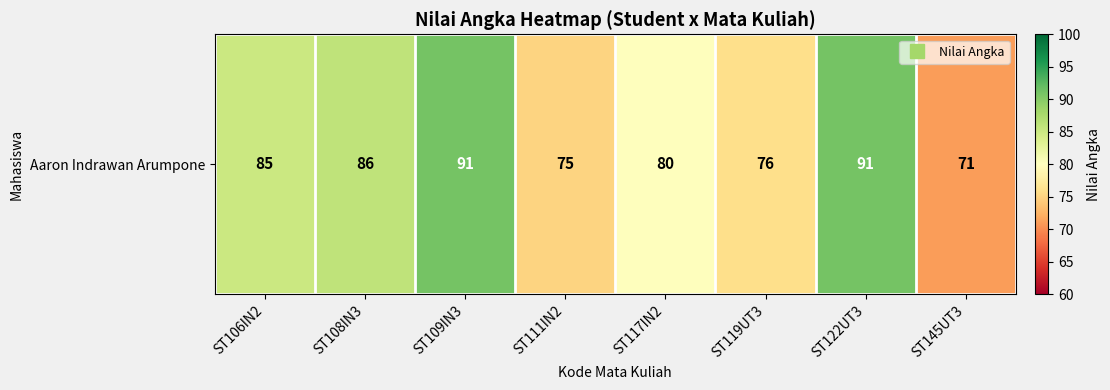

What is the difference between the maximum and minimum values?

20